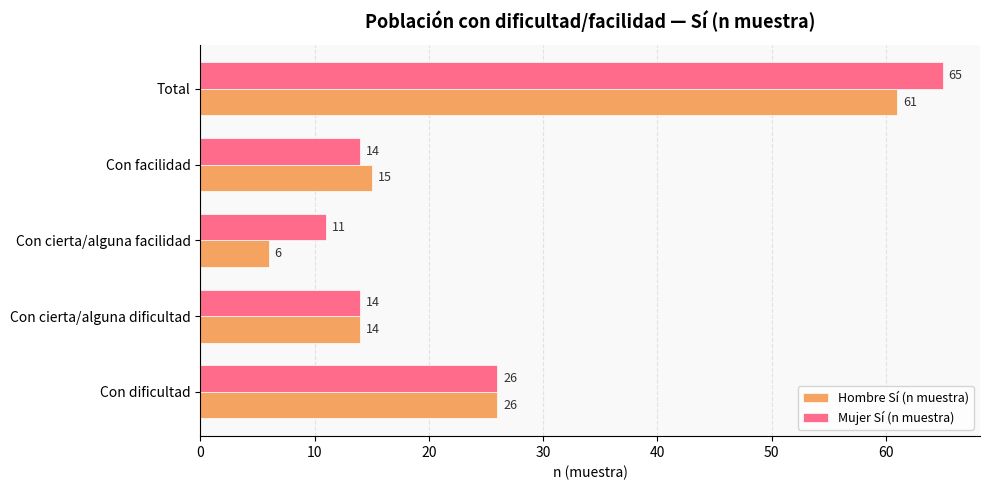

Is it true that Hombre Sí (n muestra) equals 4 at Con facilidad?

False